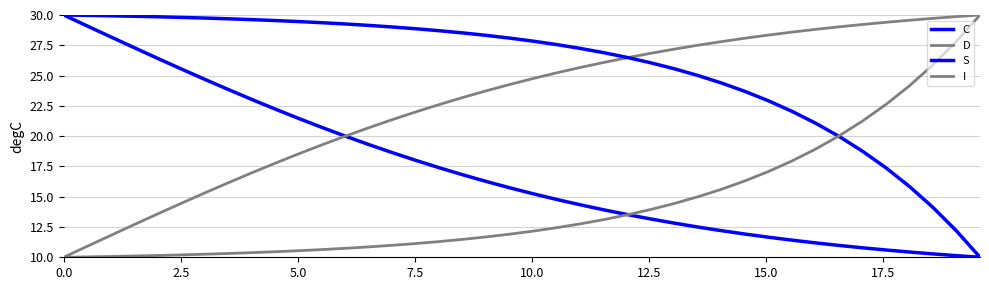

Does the chart have visible grid lines?

Yes